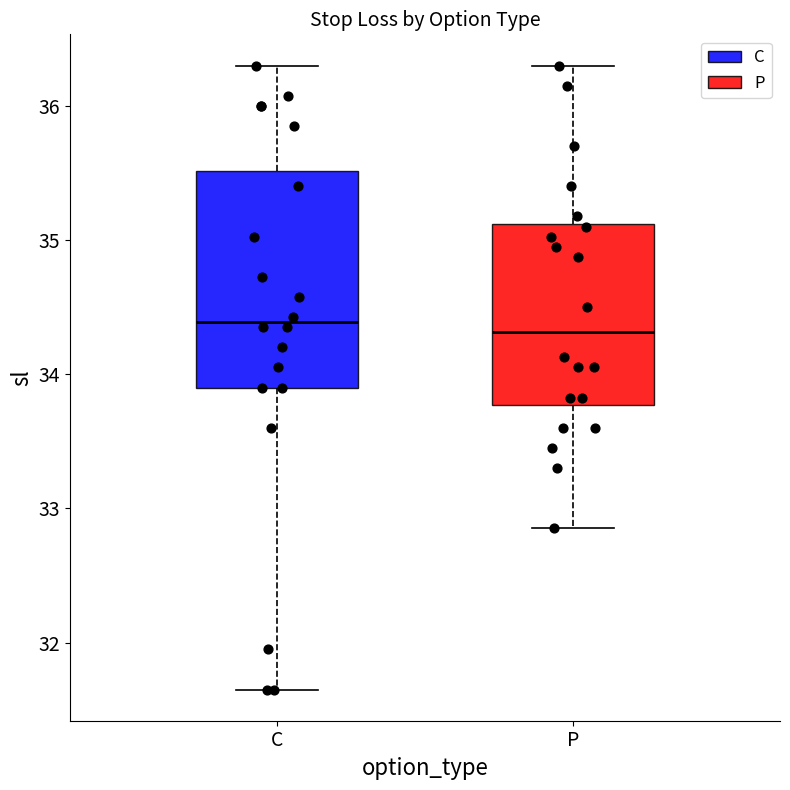

Reading left to right, transcribe this box plot: for each box, give where its median line is, the range the box spans, and where its two whiskers end, as read against the y-axis. The values are not printed on the chart, so give them approximately, as read against the axis.

C: median 34.4, box 33.9 to 35.5, whiskers 31.7 to 36.3
P: median 34.3, box 33.8 to 35.1, whiskers 32.9 to 36.3